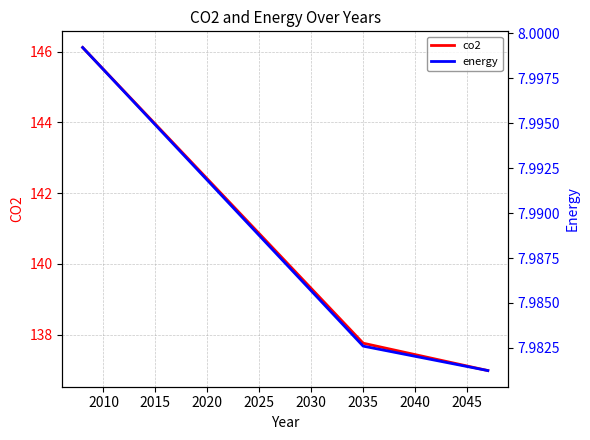

What is the minimum value for co2?

137.0